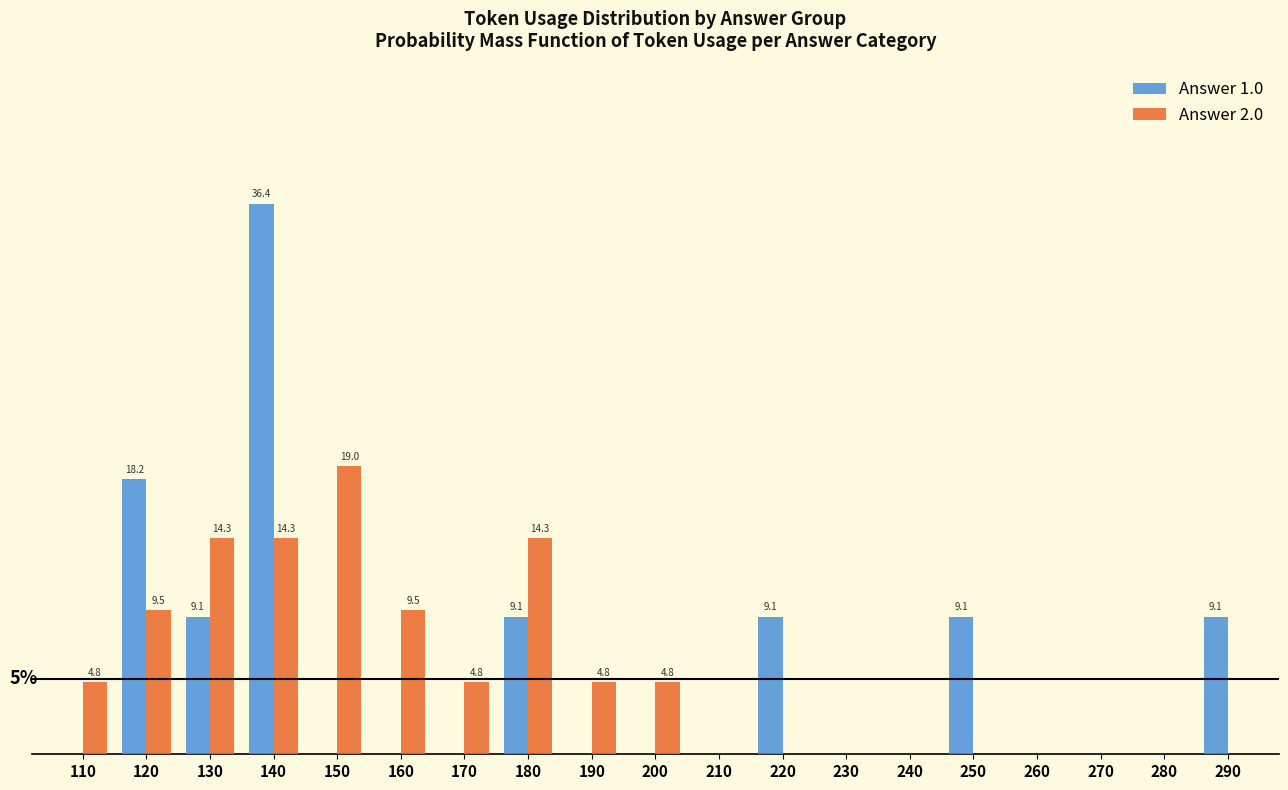

Rank the series by their maximum value, from lowest to highest.

Answer 2.0, Answer 1.0